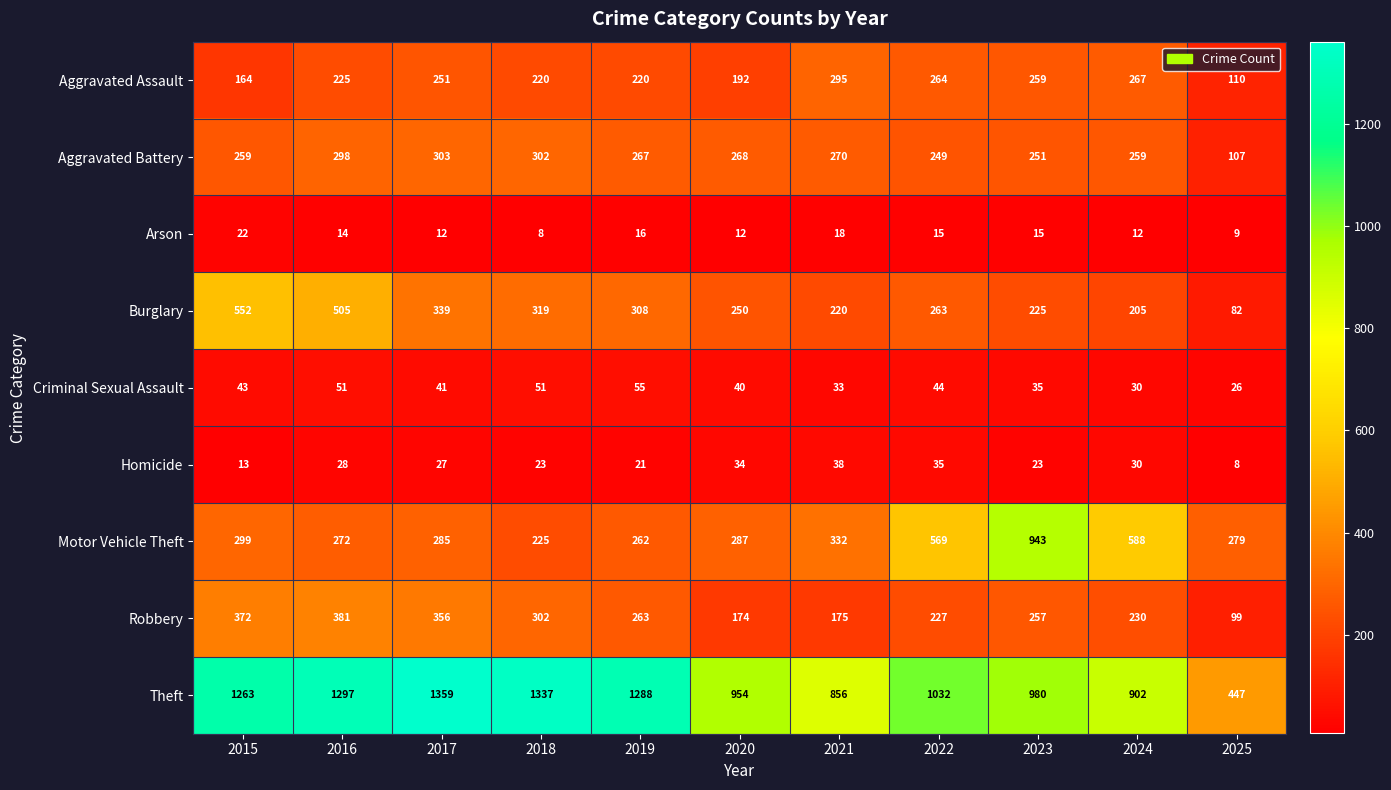

At which category is the sum across all series the highest?

2016